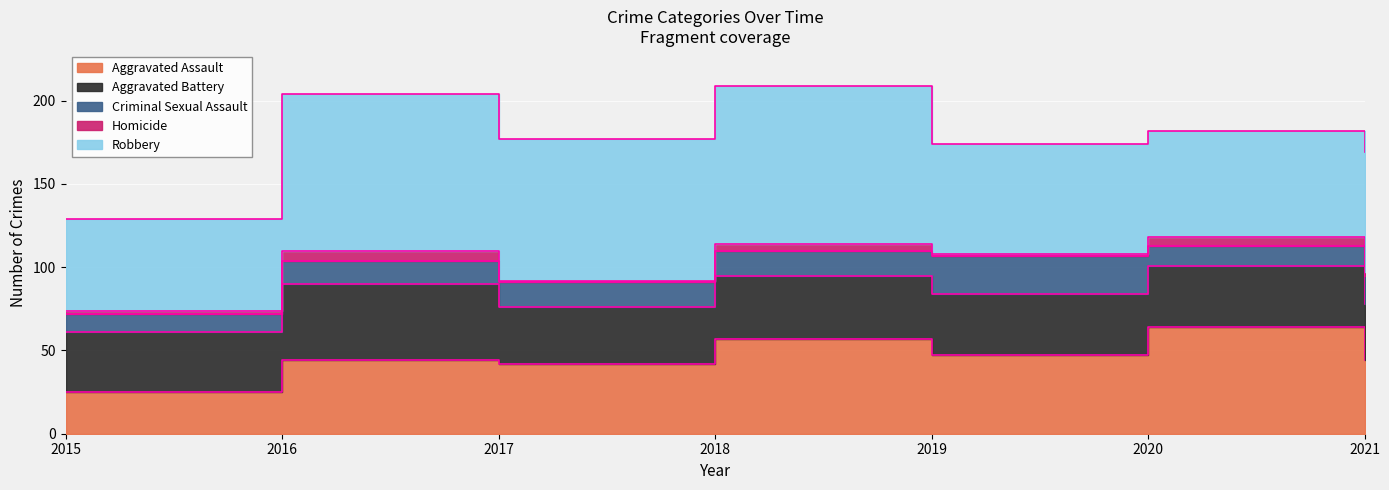

Which series changed the most between 2020 and 2021?

Aggravated Assault